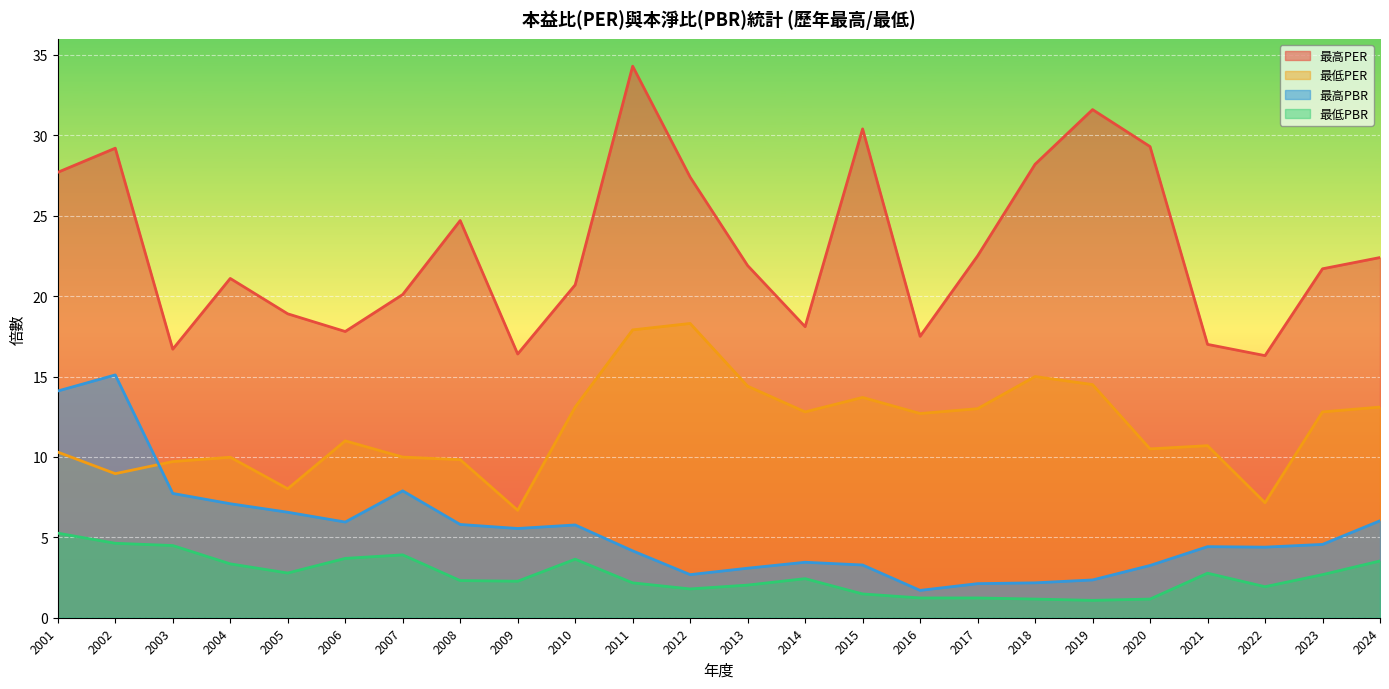

Reading left to right, extract all data points from this chart.

最高PER: 27.7	29.2	16.7	21.1	18.9	17.8	20.1	24.7	16.4	20.7	34.3	27.4	21.9	18.1	30.4	17.5	22.5	28.2	31.6	29.3	17.0	16.3	21.7	22.4
最低PER: 10.3	9.0	9.7	10.0	8.0	11.0	10.0	9.8	6.7	13.1	17.9	18.3	14.4	12.8	13.7	12.7	13.0	15.0	14.5	10.5	10.7	7.2	12.8	13.1
最高PBR: 14.1	15.1	7.7	7.1	6.6	6.0	7.9	5.8	5.5	5.8	4.2	2.7	3.1	3.5	3.3	1.7	2.1	2.2	2.4	3.2	4.4	4.4	4.6	6.0
最低PBR: 5.3	4.6	4.5	3.4	2.8	3.7	3.9	2.3	2.3	3.6	2.2	1.8	2.0	2.4	1.5	1.2	1.2	1.2	1.1	1.2	2.8	1.9	2.7	3.5